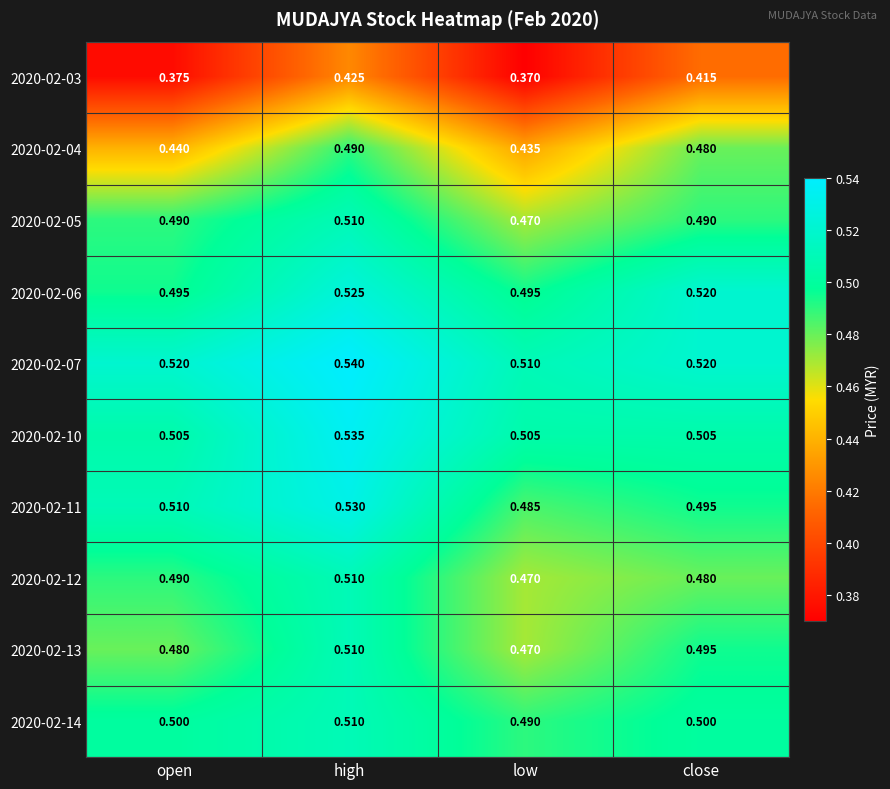

At which category is the sum across all series the highest?

high